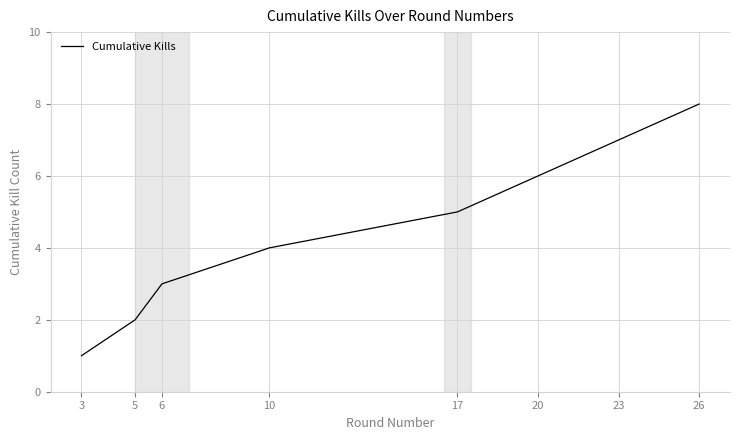

Which label corresponds to the smallest value in the chart?

3